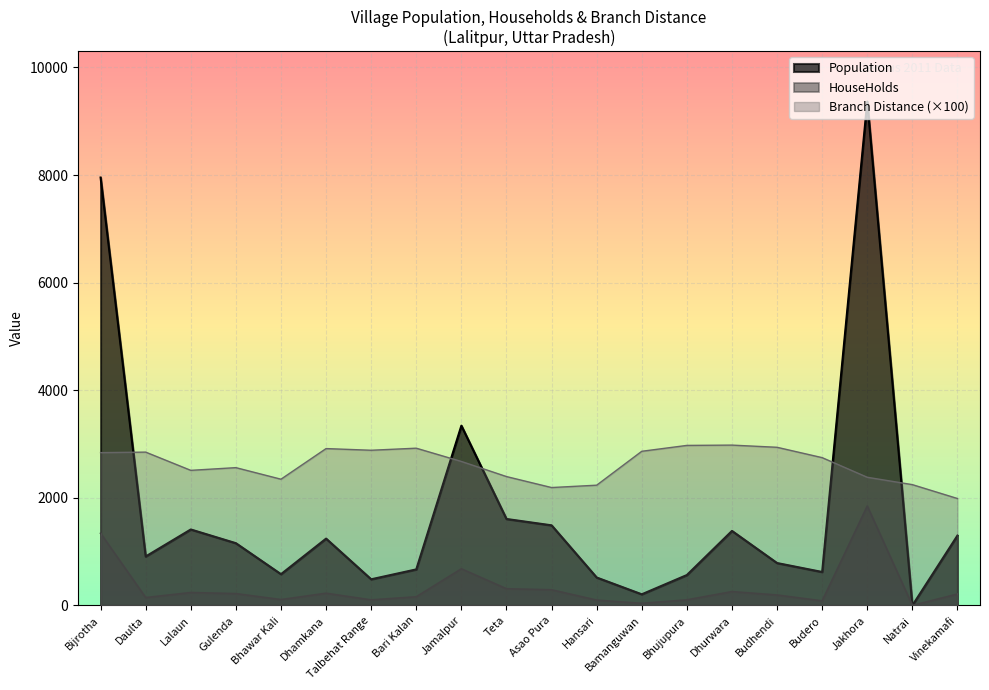

What is the value of the HouseHolds point at the 1st from the left?

1342.0